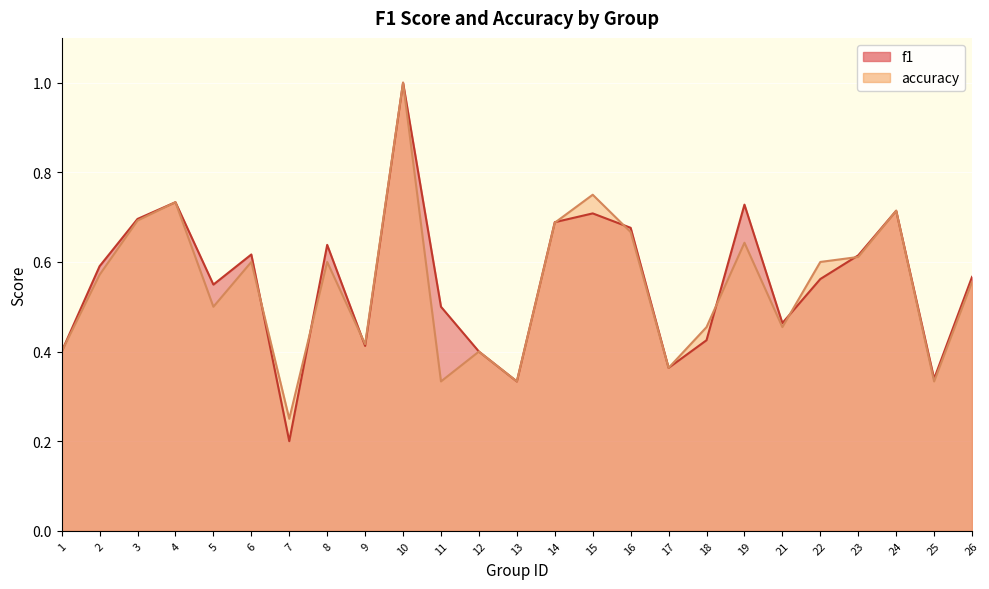

Which category has the highest value in the accuracy series?

10